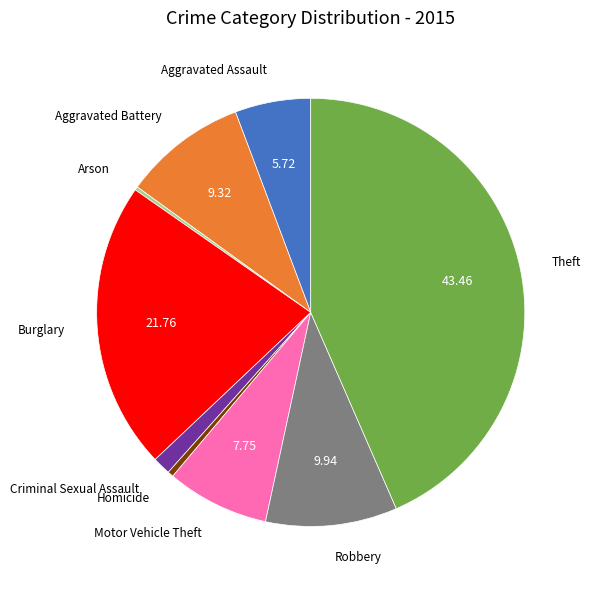

The Homicide slice represents 0% of the pie. True or false?

True